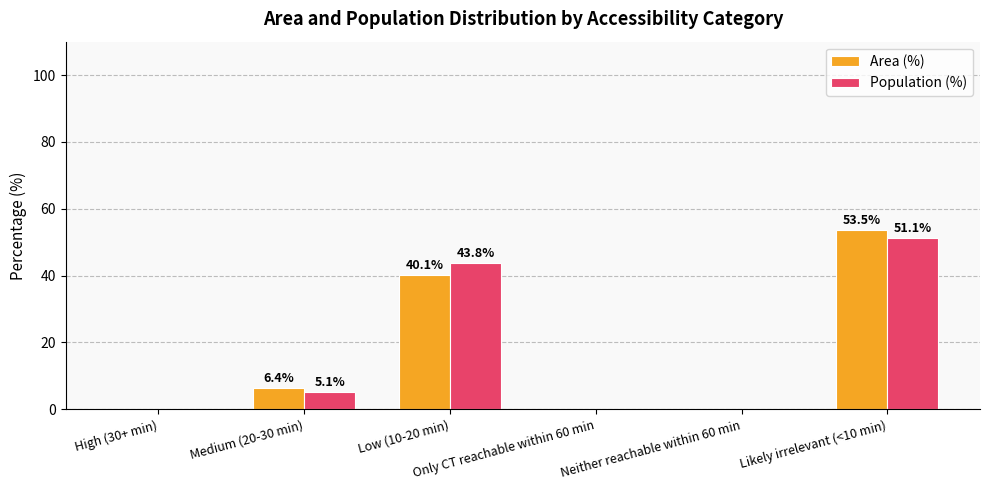

Are the bars grouped side by side (vs. stacked)?

Yes